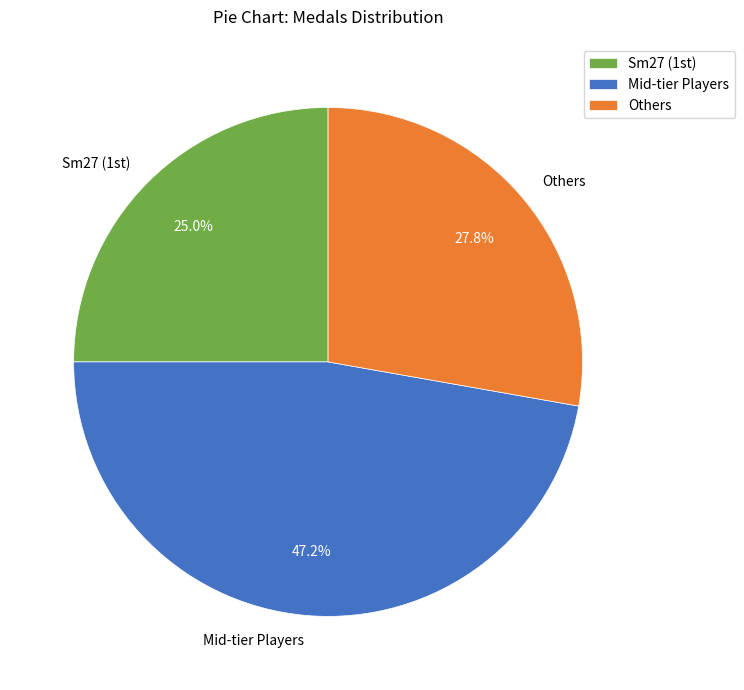

To the nearest percent, what is the difference between the largest and smallest slice percentages?

22%